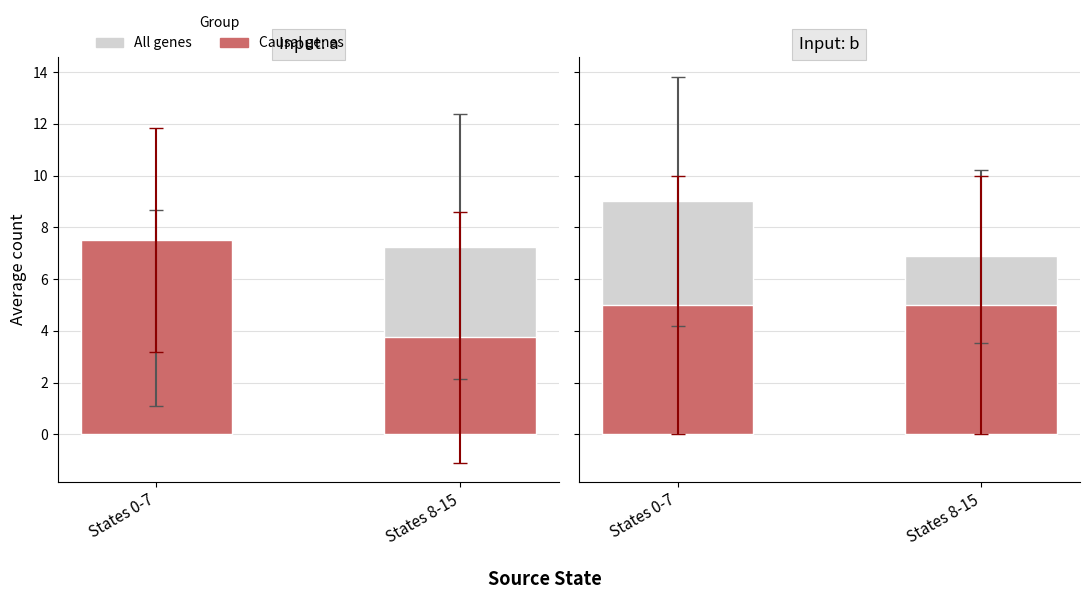

What is the minimum value for All genes?

6.9